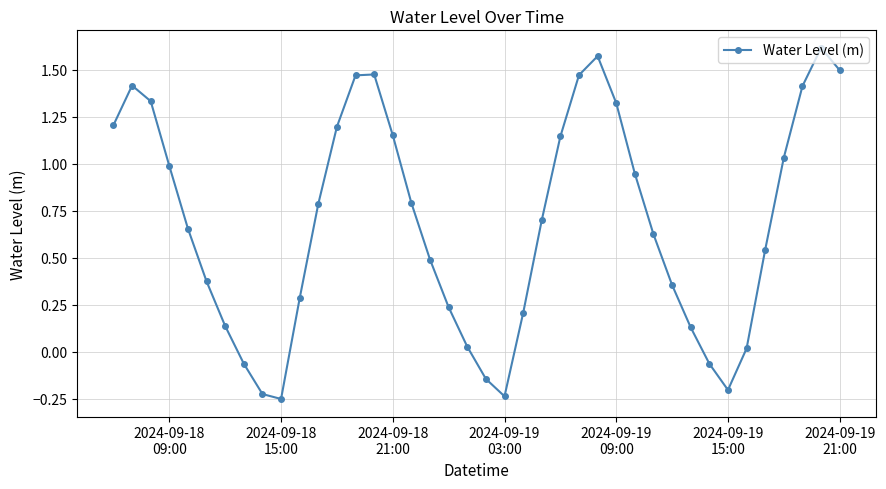

How many lines are shown in the chart?

1